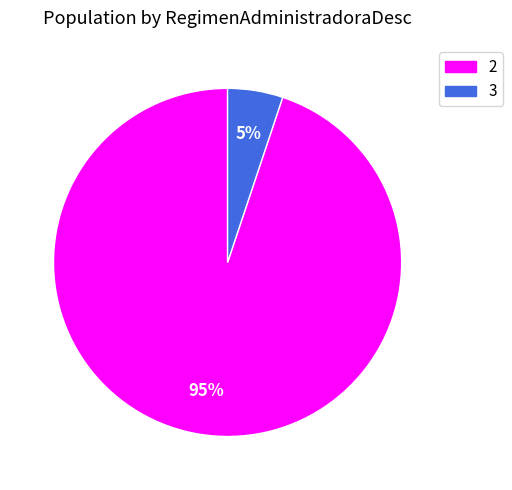

How many slices are in this pie chart?

2